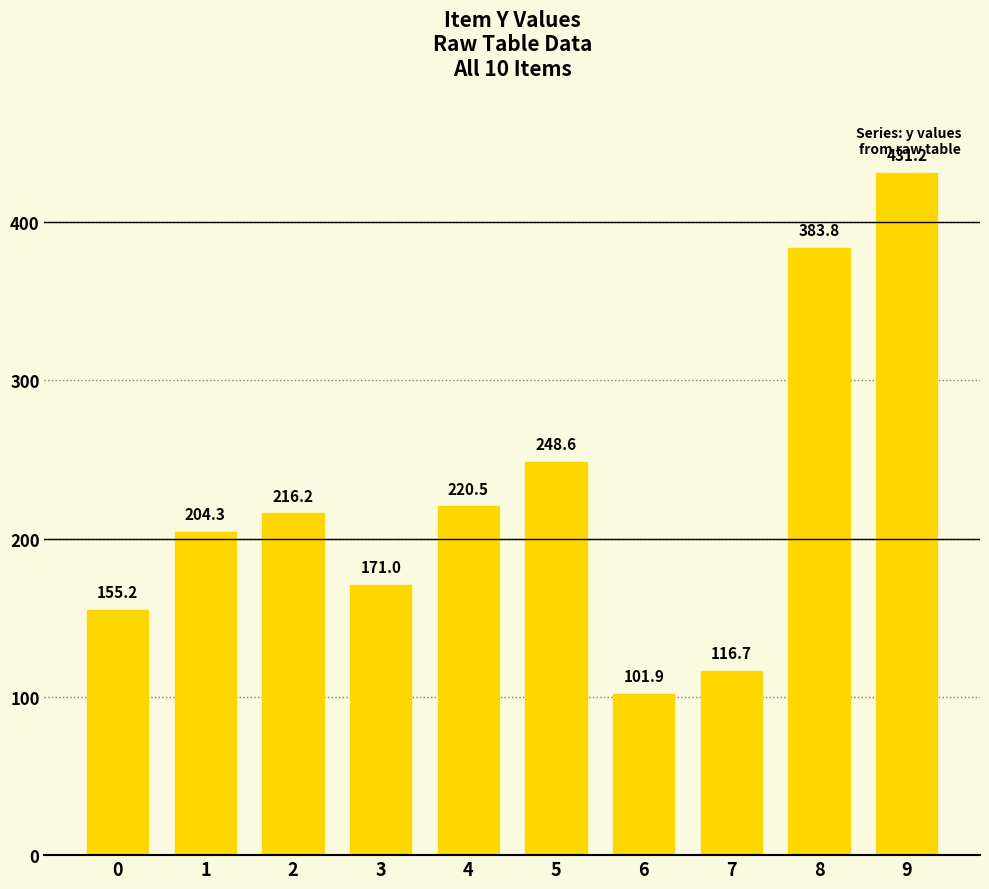

Which has a higher value, 6 or 3?

3